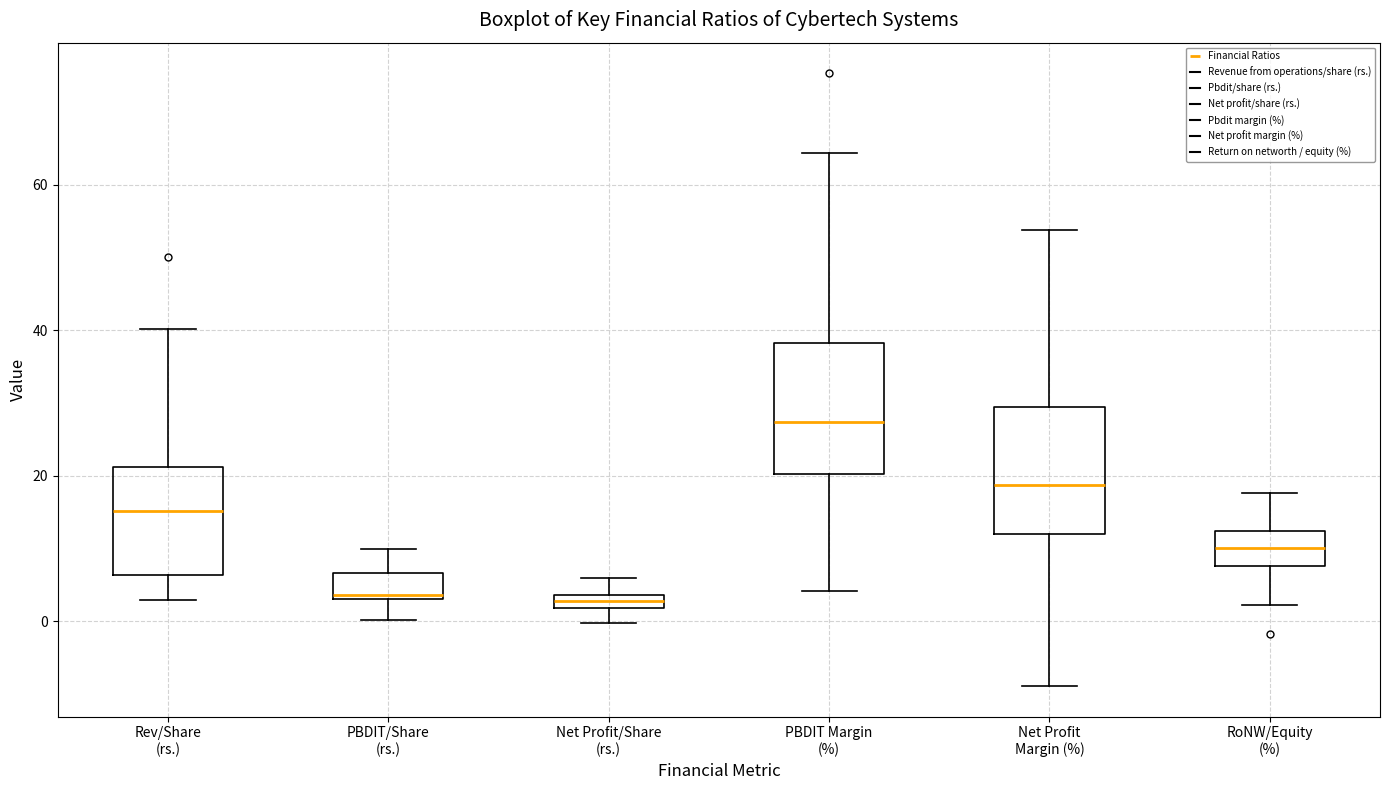

Which box's median line is the highest?

PBDIT Margin (%)